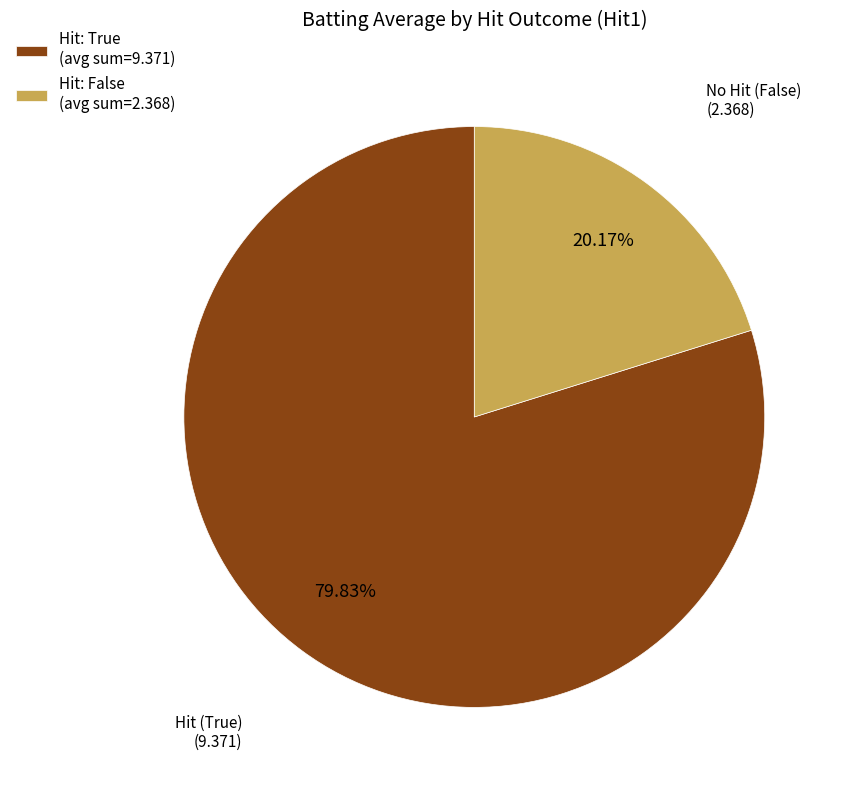

Which category has the smallest portion of the pie?

Hit: False (avg sum=2.368)